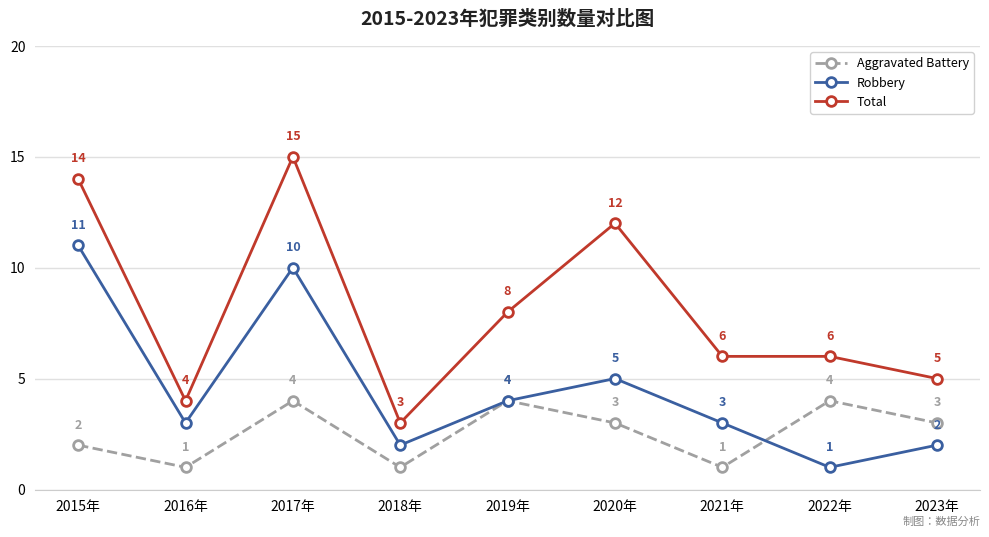

What is the average value of the Total series?

8